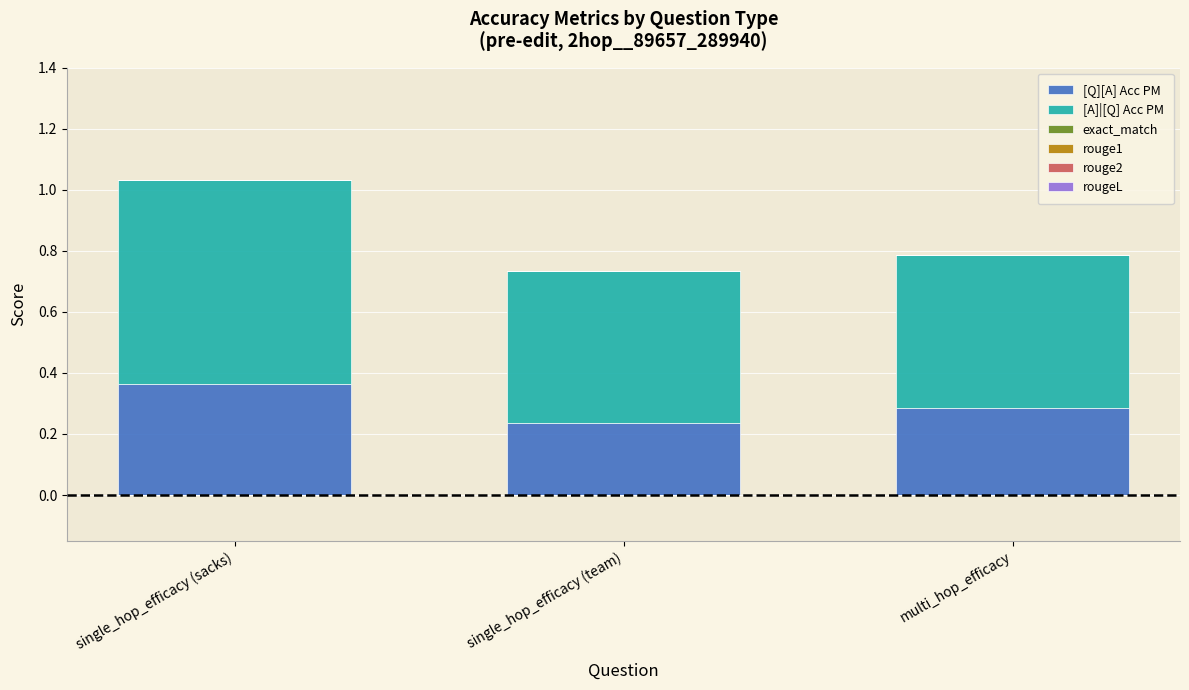

What is the sum of the [Q][A] Acc PM values at multi_hop_efficacy and single_hop_efficacy (team)?

0.5